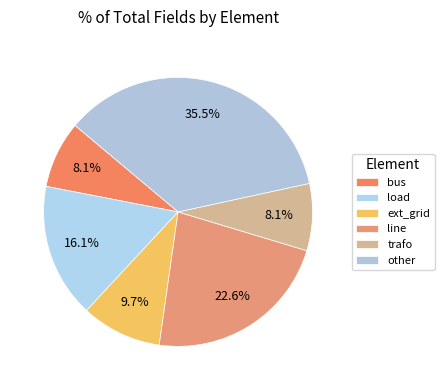

Count the number of slices in the pie.

6